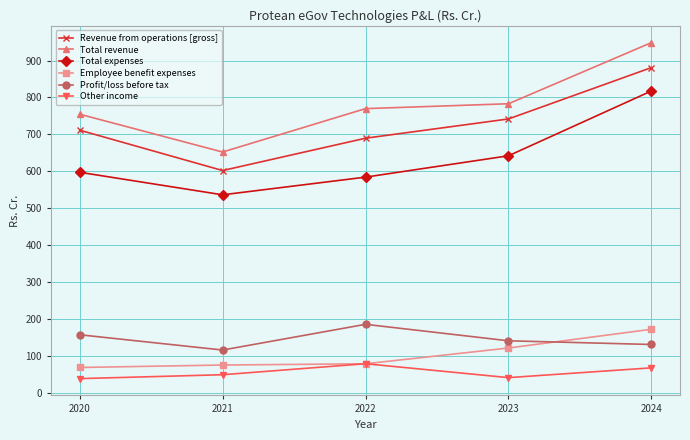

What is the sum of the Total expenses values at 2020 and 2021?

1133.6